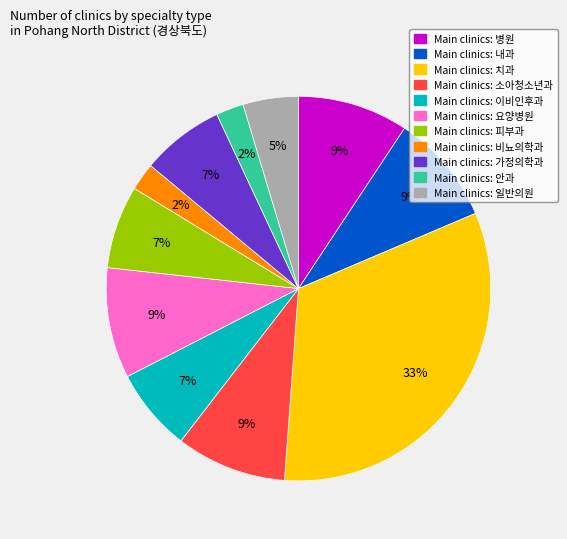

To the nearest percent, what is the combined percentage of Main clinics: 가정의학과 and Main clinics: 내과?

16%